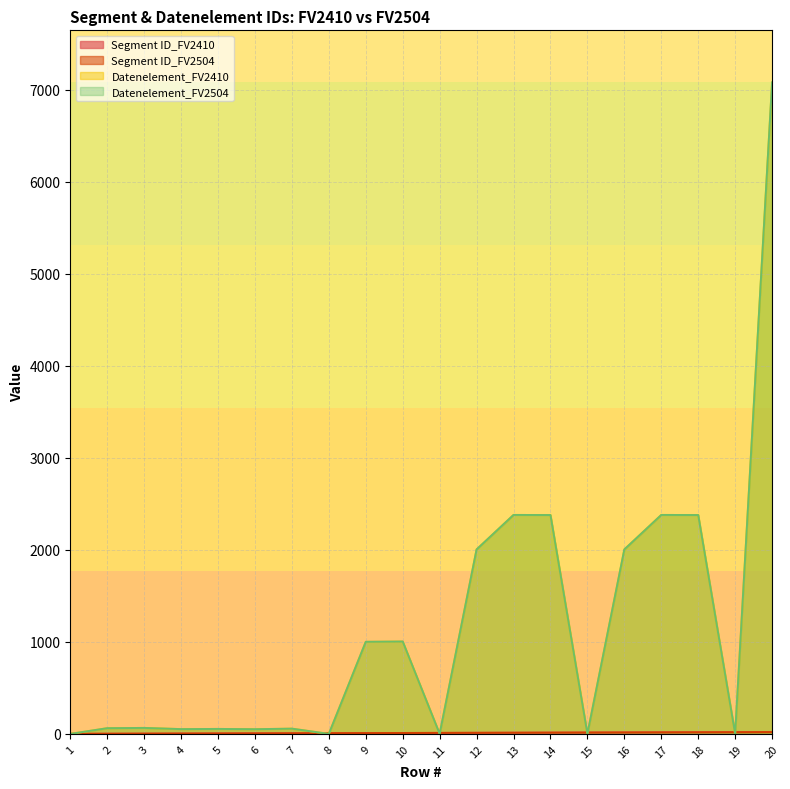

Is it true that Segment ID_FV2410 equals 31 at 18?

False